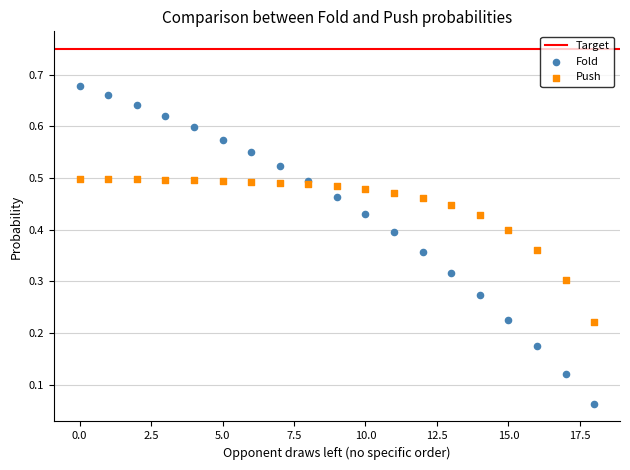

Which series contains the highest Y value?

Fold